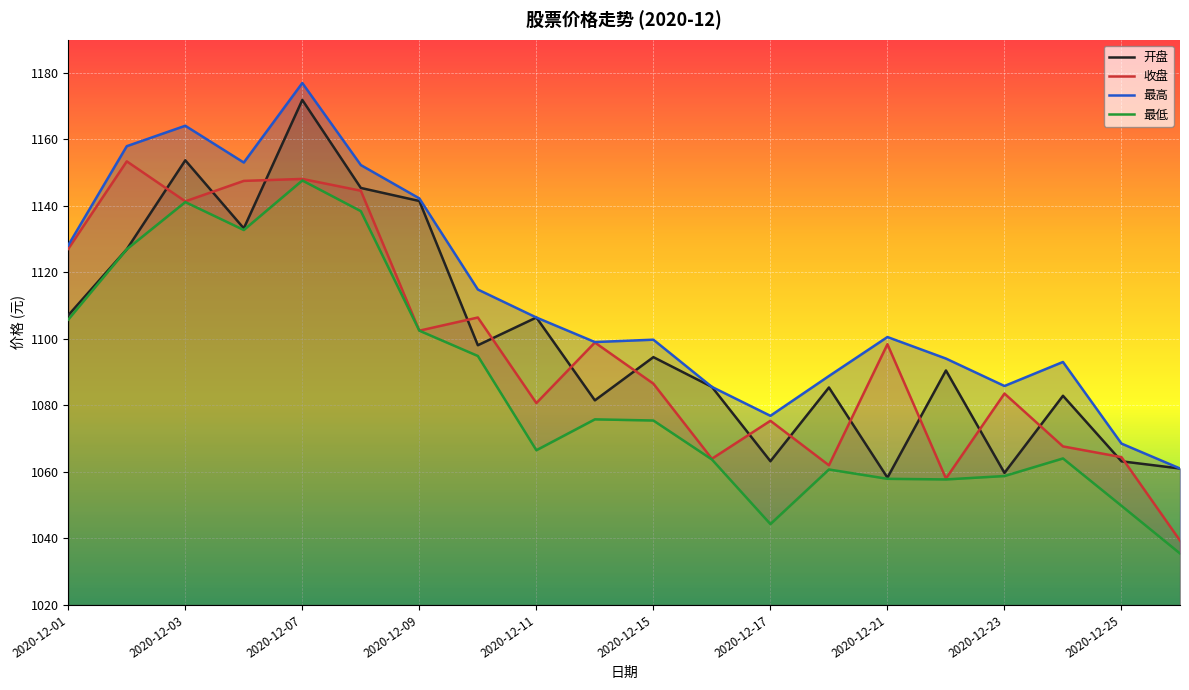

True or false: 开盘 and 最低 cross at least once.

False